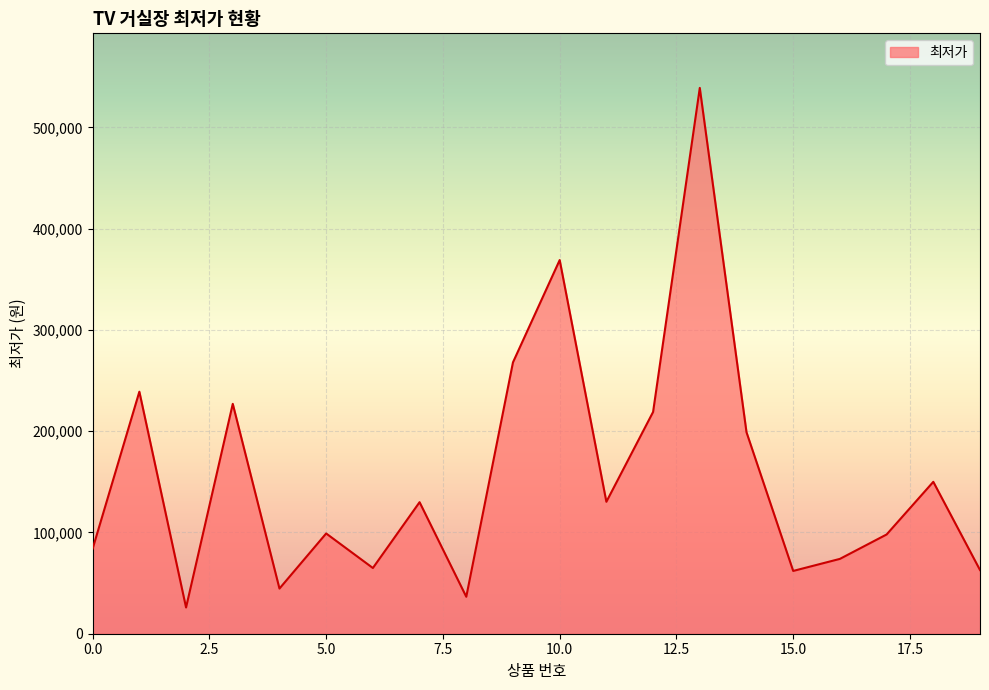

What is the difference between the maximum and minimum values?

513100